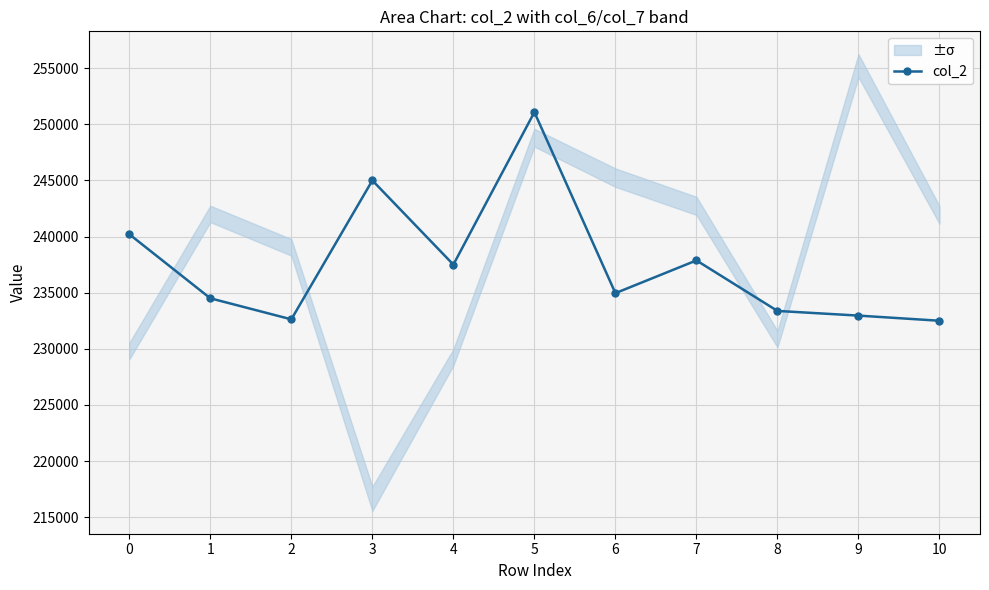

Reading right to left, list all the values displayed in this chart.

10=232500	9=232959	8=233375	7=237875	6=234958	5=251083	4=237500	3=245000	2=232625	1=234500	0=240208